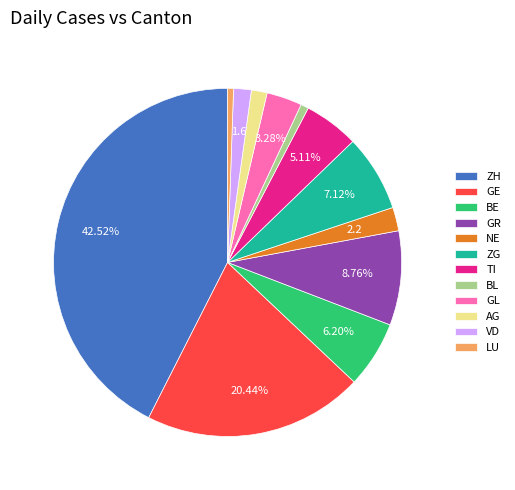

Count the number of slices in the pie.

12